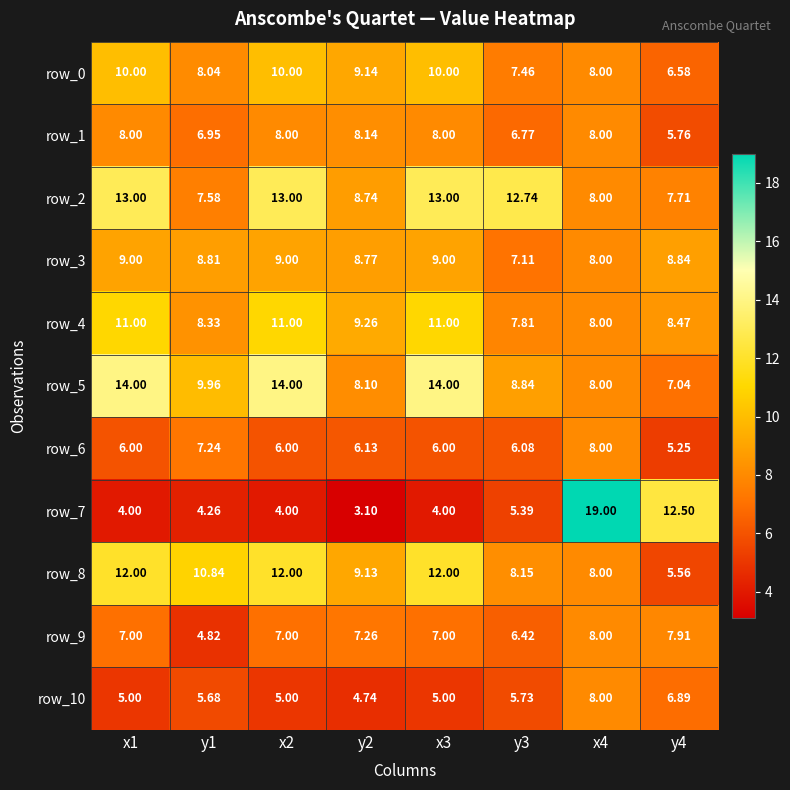

What is the sum of all row_7 values?

56.2